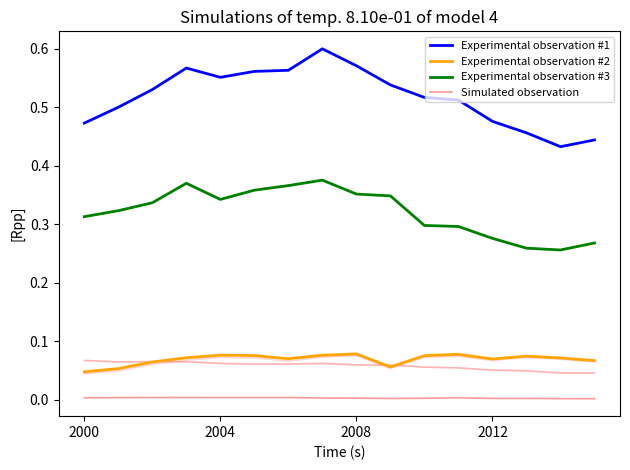

How many lines are shown in the chart?

4